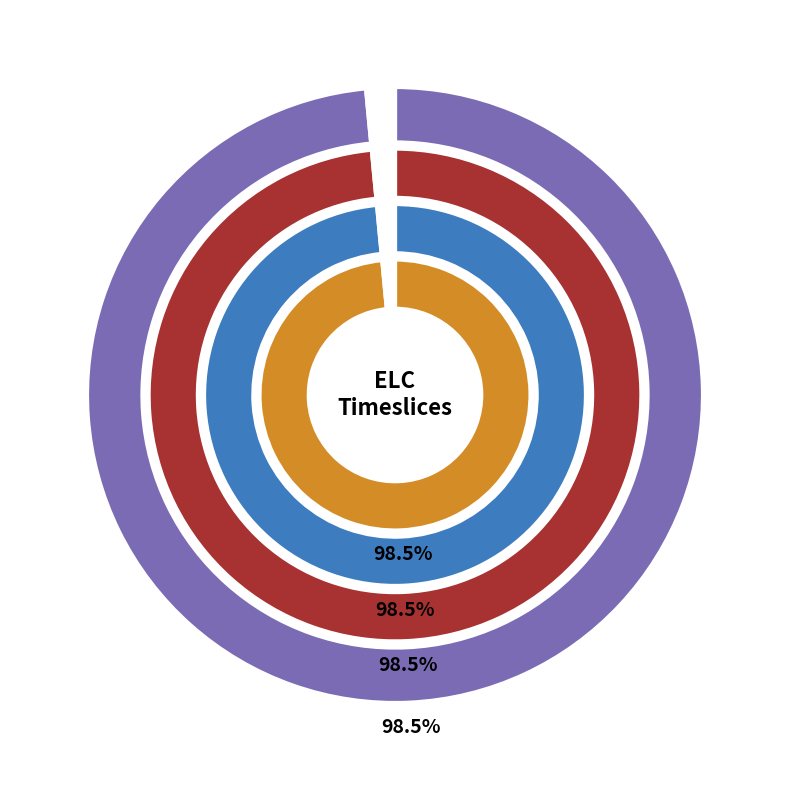

Does S1aH4 represent more than half of the total?

No